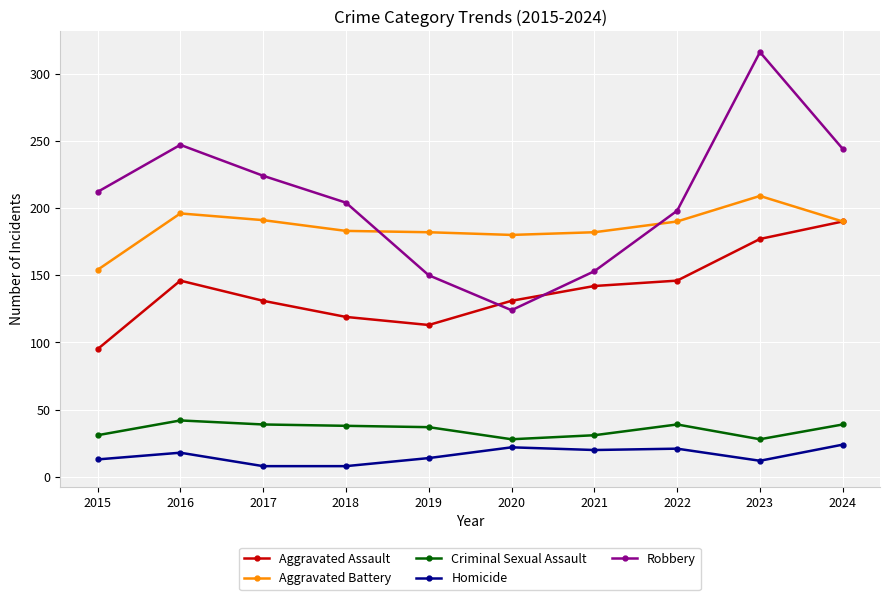

True or false: Aggravated Battery and Criminal Sexual Assault intersect in this chart.

False